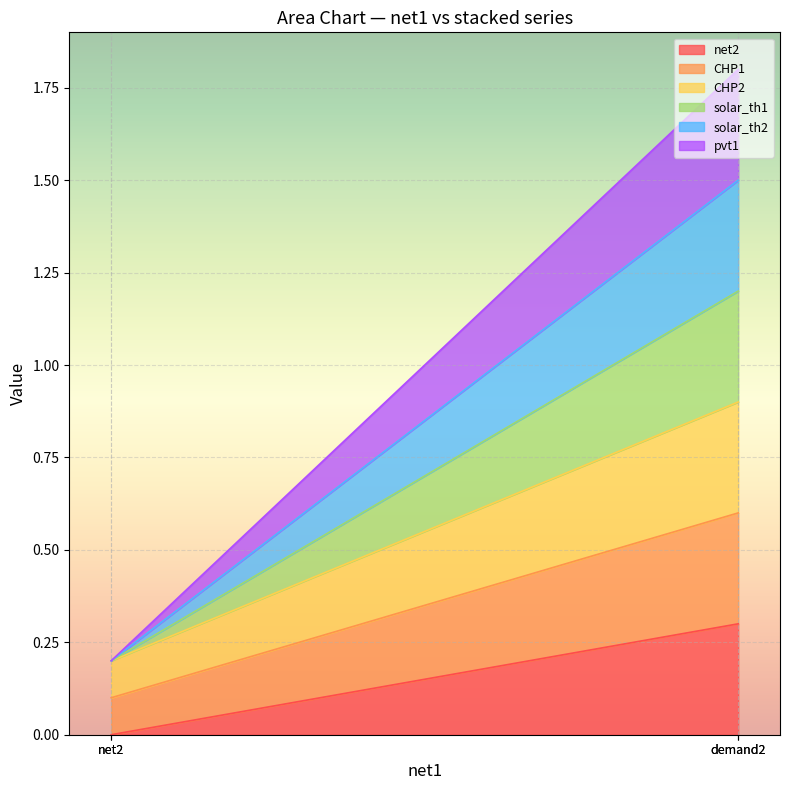

The CHP1 series shows 0.1 at net2. True or false?

False